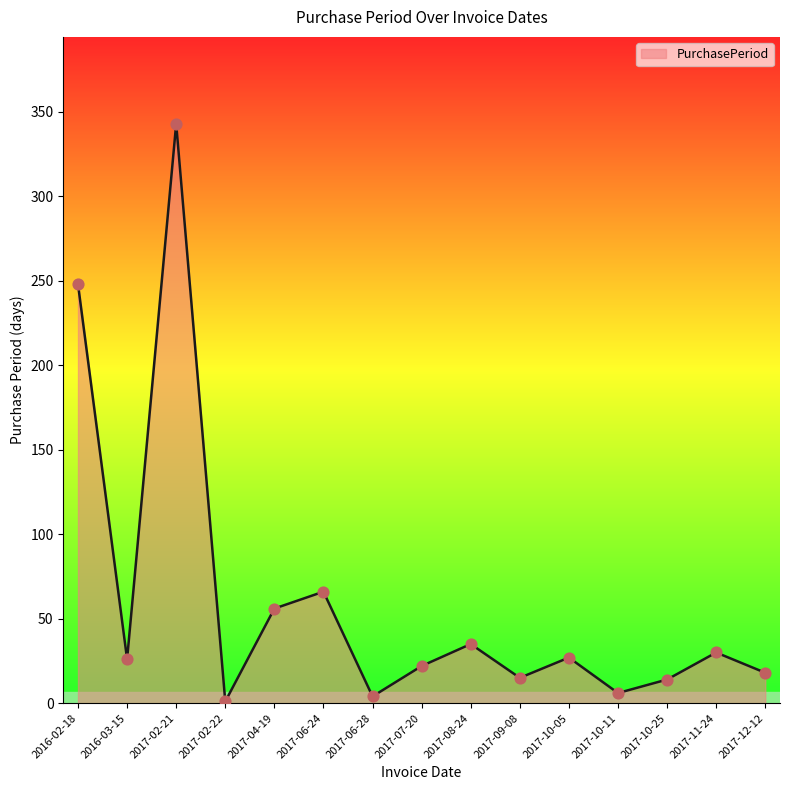

Which has a higher value, 2017-10-11 or 2017-08-24?

2017-08-24